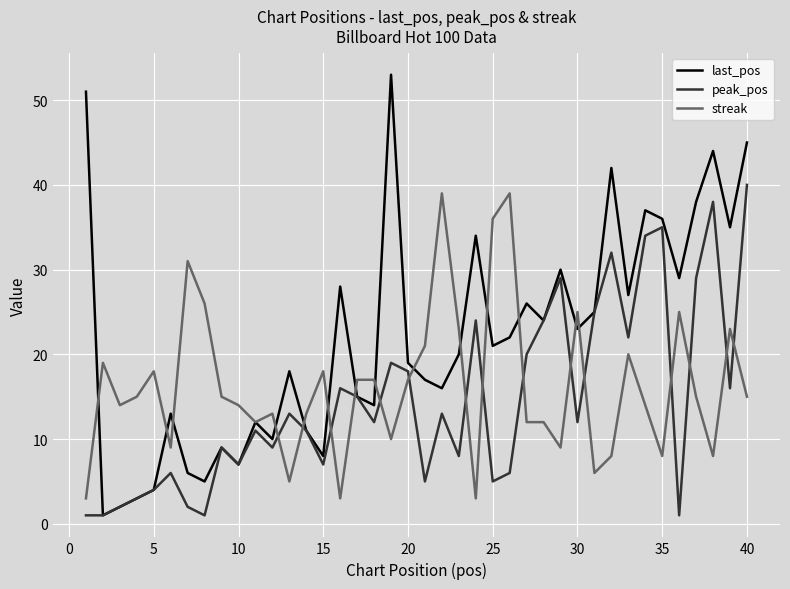

How many series are shown in this chart?

3